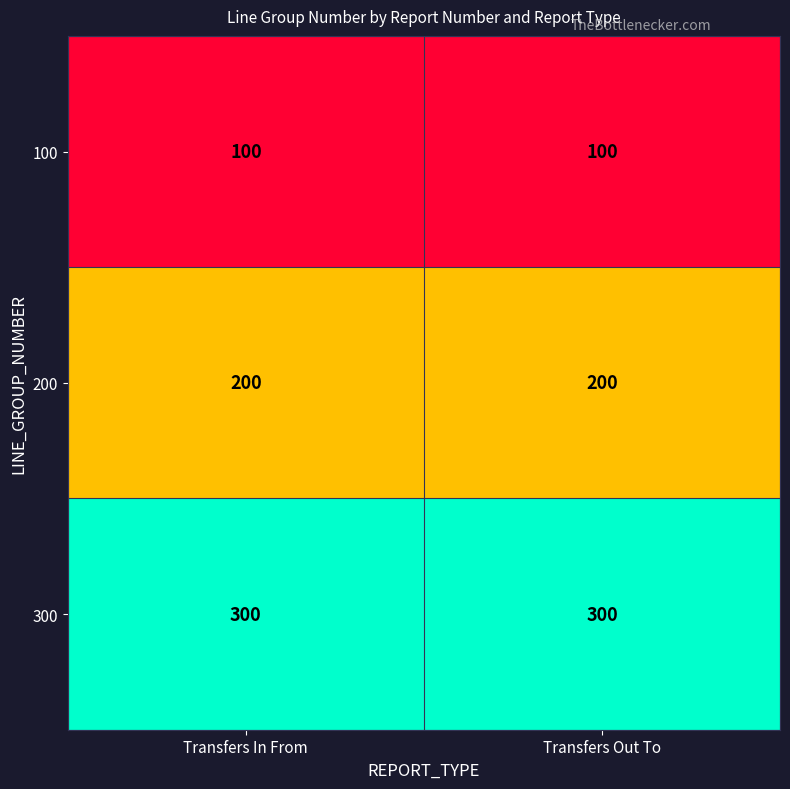

What is the minimum value shown in the chart?

100